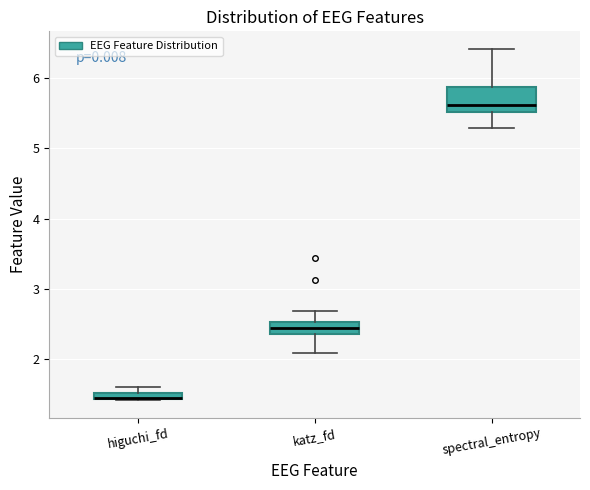

Where is the lower edge of the box for higuchi_fd on the y-axis? The values are not printed on the chart, so give them approximately, as read against the axis.

1.4